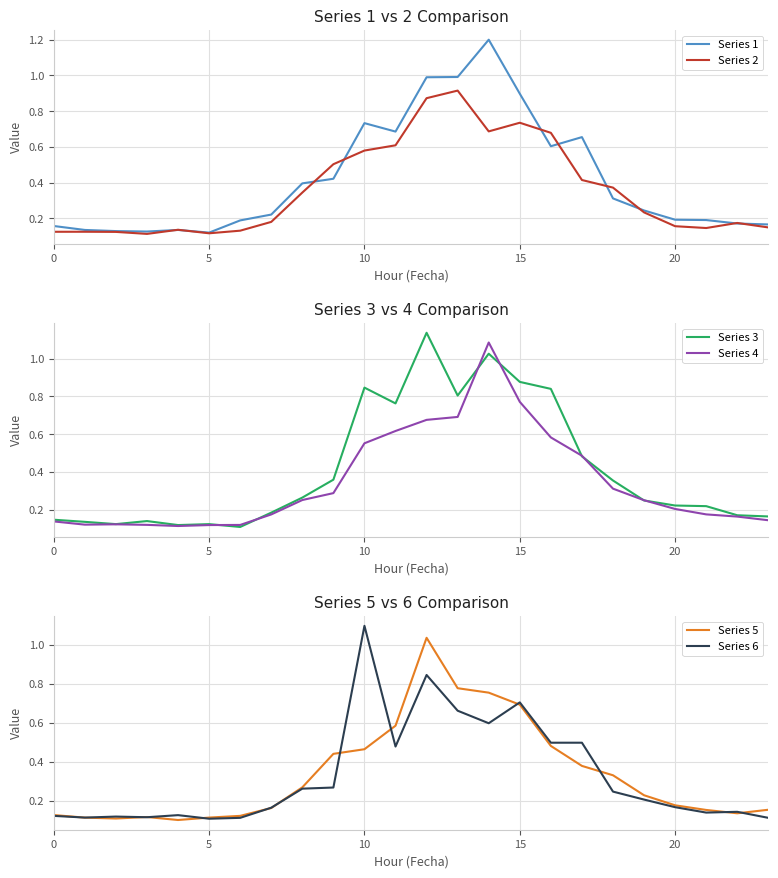

True or false: Series 1 has a value of 0.3 at 0.

False